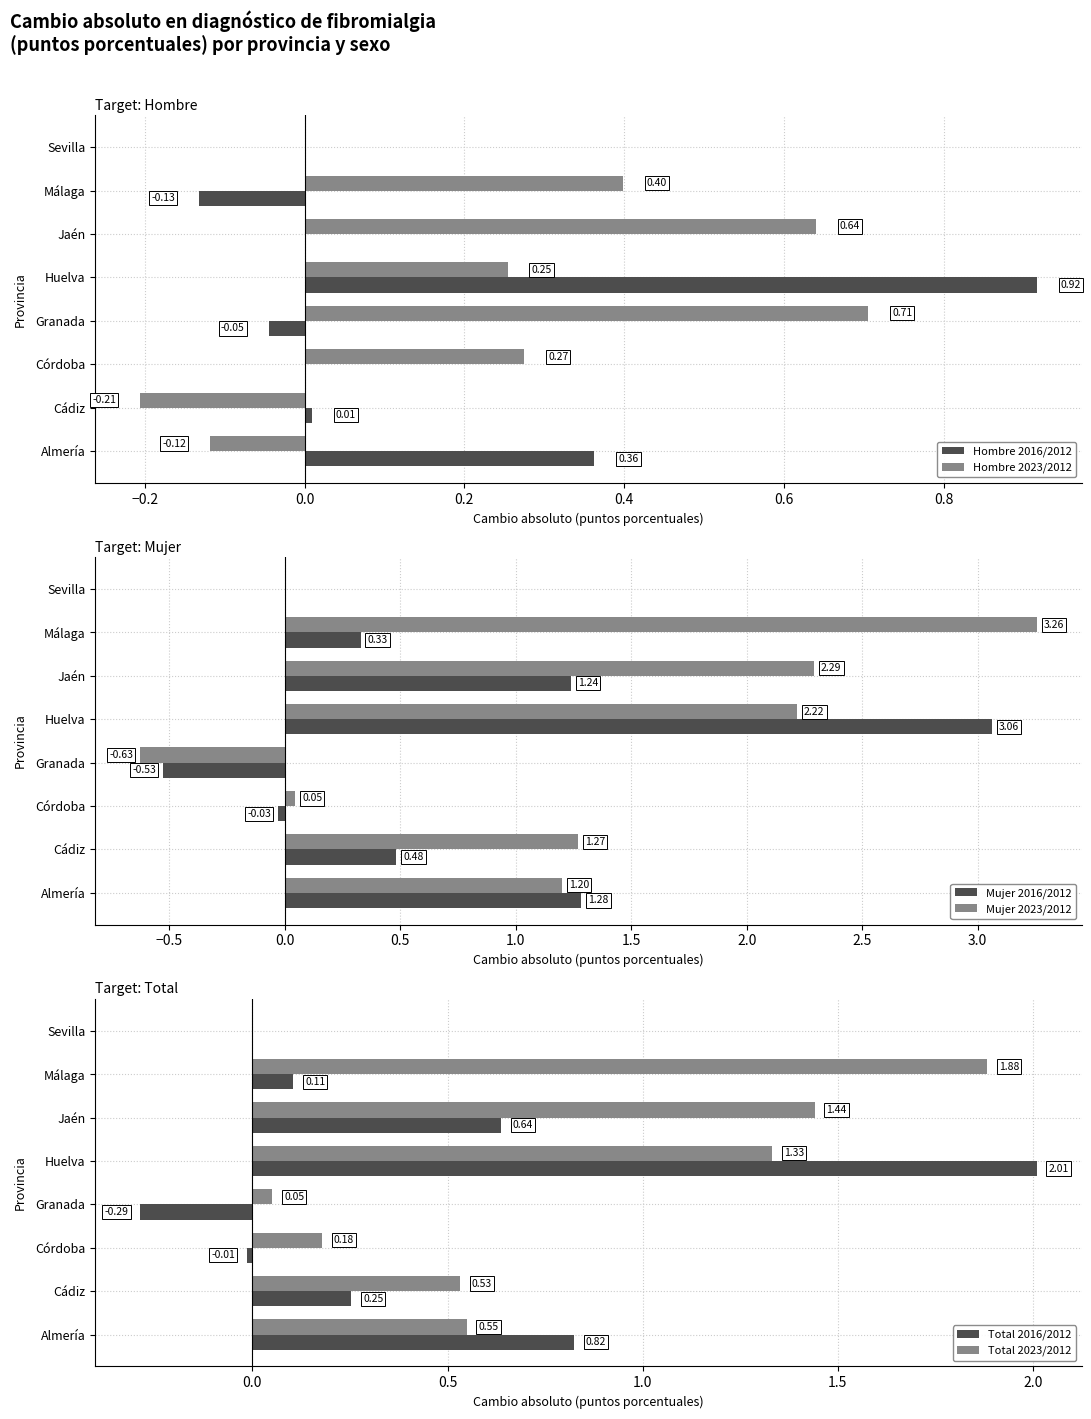

The value of Total 2016/2012 at Almería is 1.4. True or false?

False